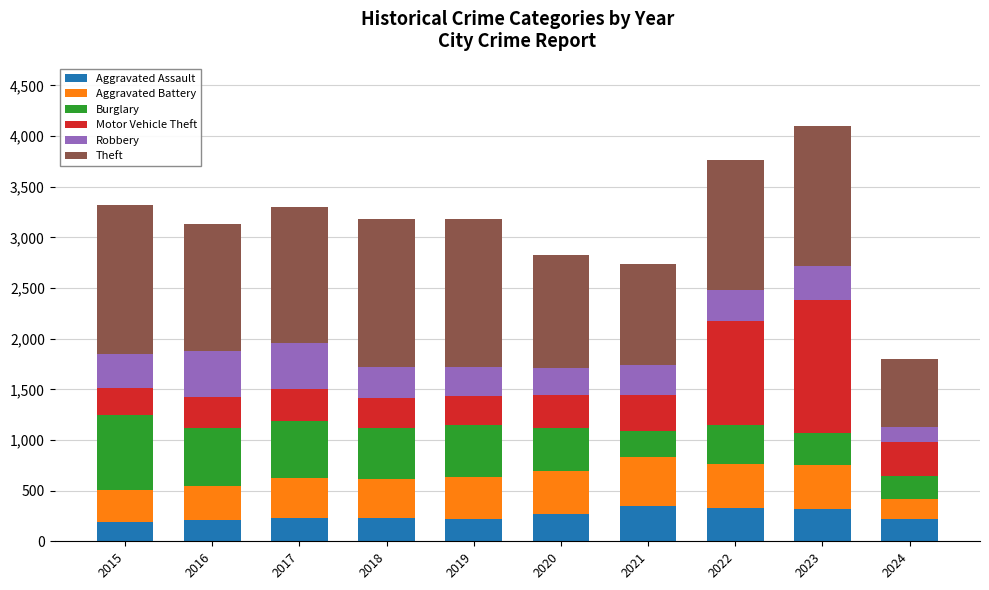

What is the sum of all Aggravated Assault values?

2563